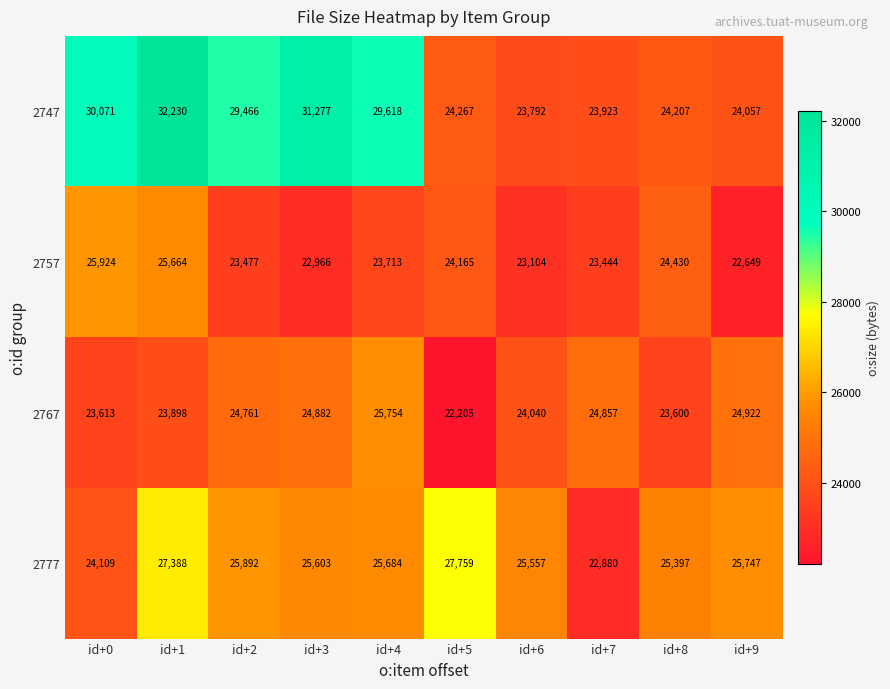

Where does the 2757 series first go above 23713?

id+0